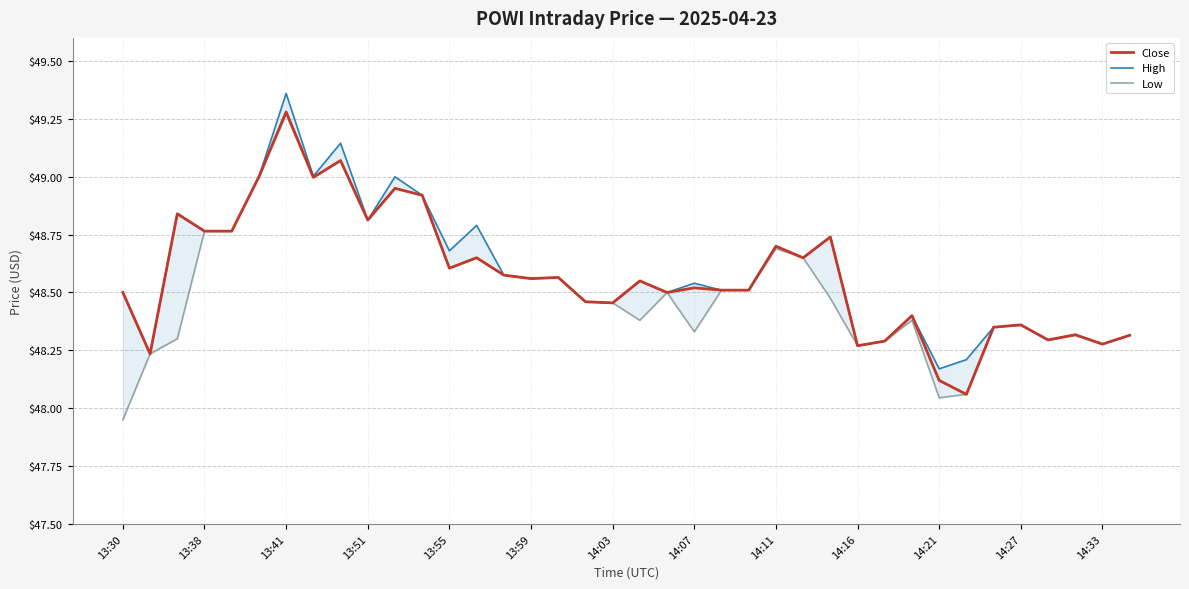

The value of Close at 13:51 is 70.5. True or false?

False